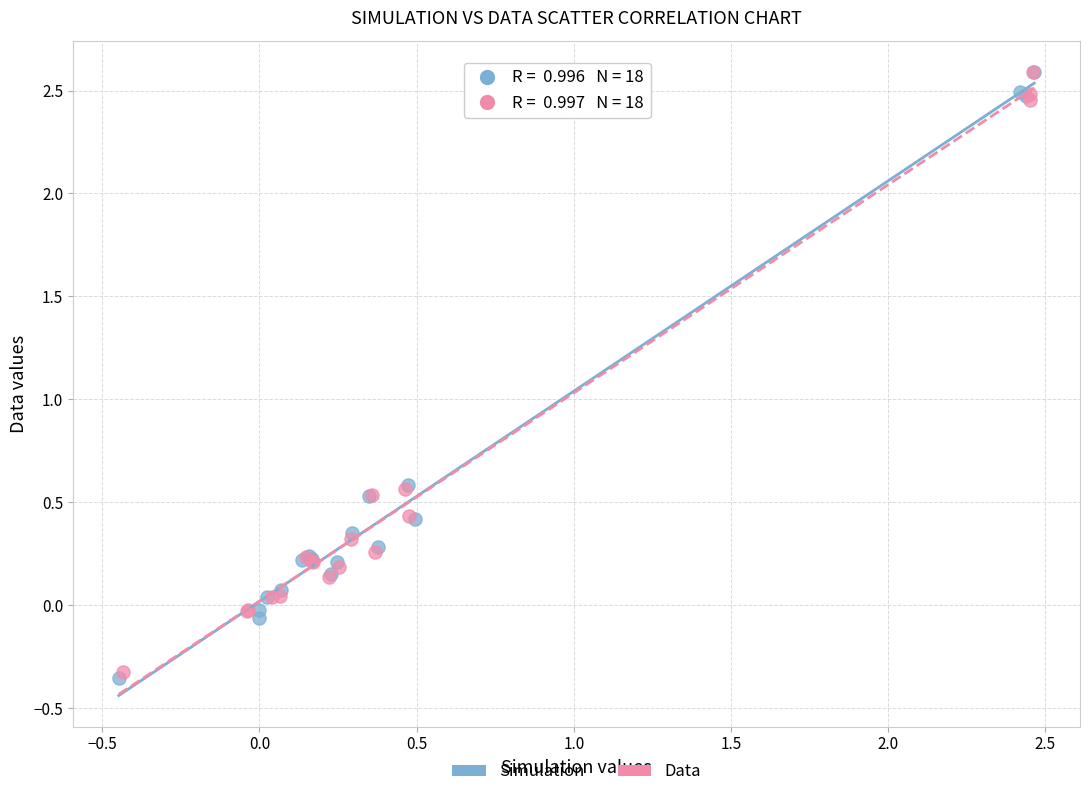

Which series has the widest spread of Y values?

Simulation